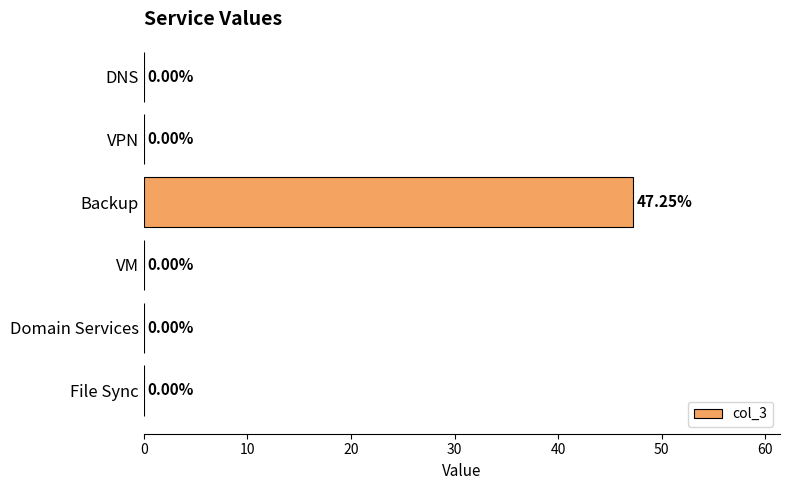

What is the sum of all values?

47.2